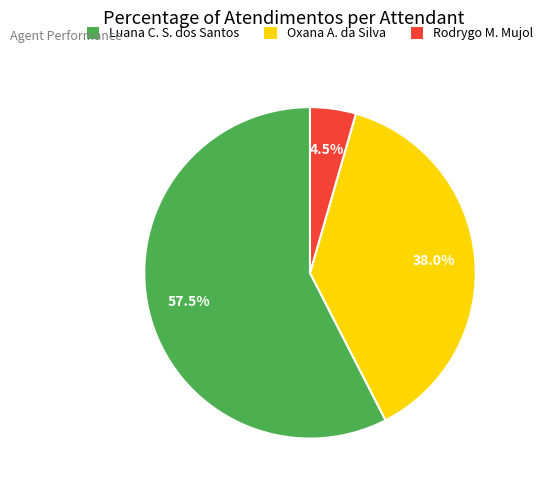

How much of the chart is everything except Luana C. S. dos Santos?

42.5%